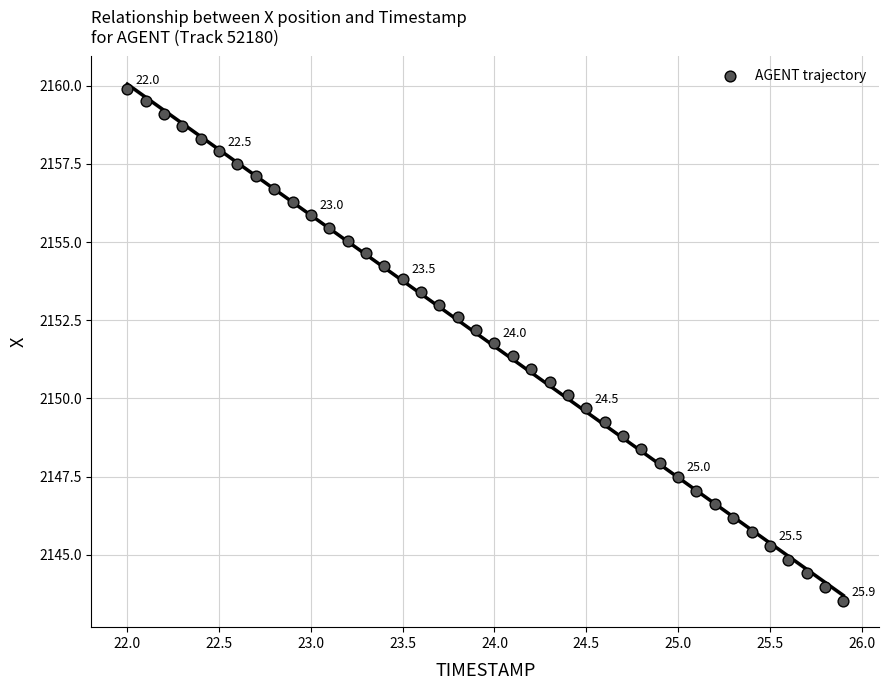

What is the range of X values (max minus min)?

3.9